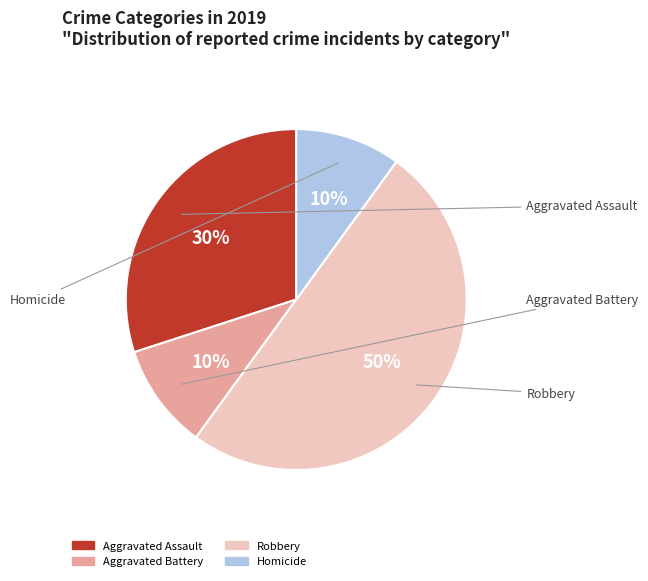

To the nearest percent, what percentage of the pie is Robbery?

50%